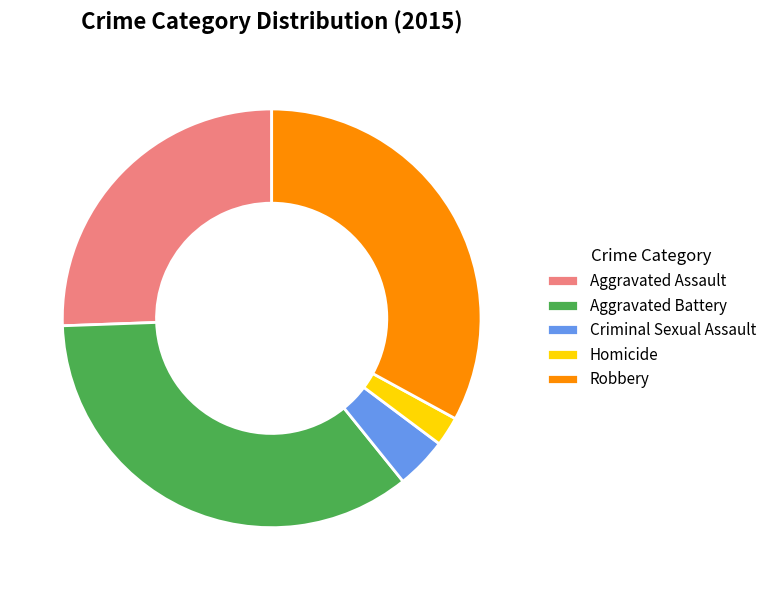

Do Aggravated Assault and Homicide together represent more than half of the pie?

No